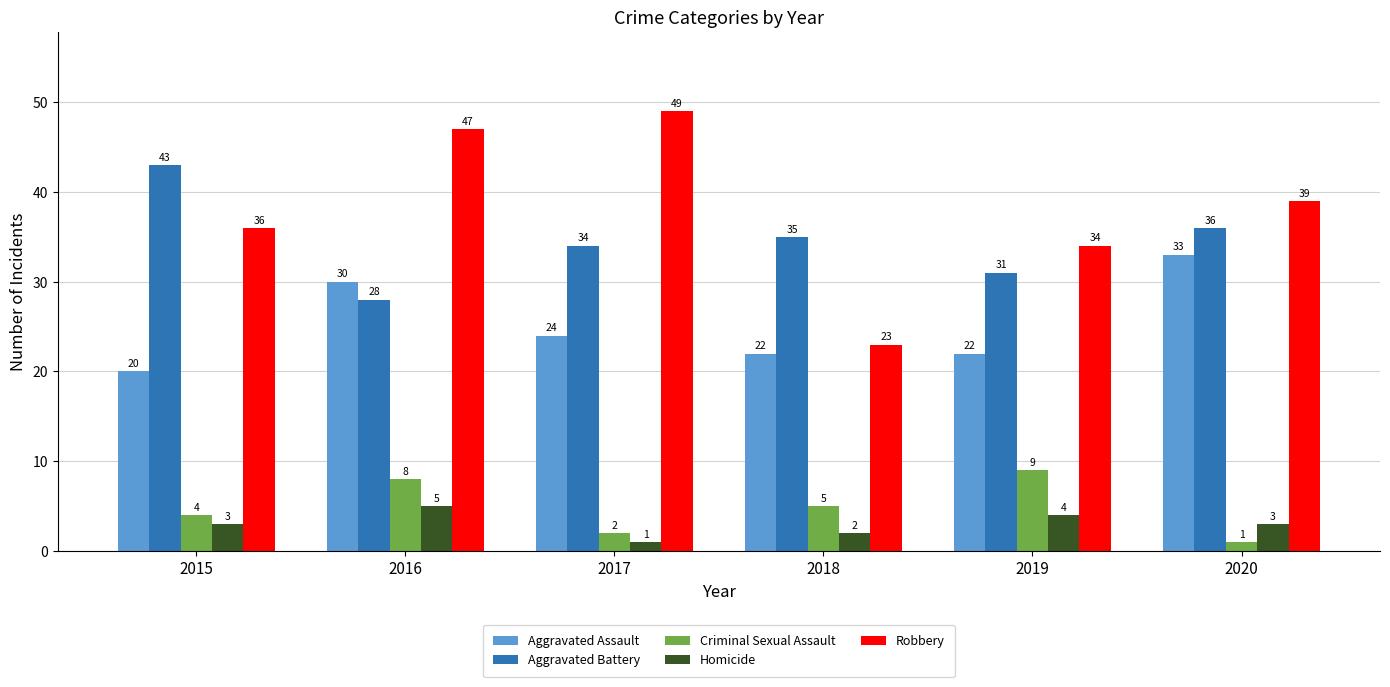

Read the Aggravated Battery value at 2016, to the nearest 10.

30